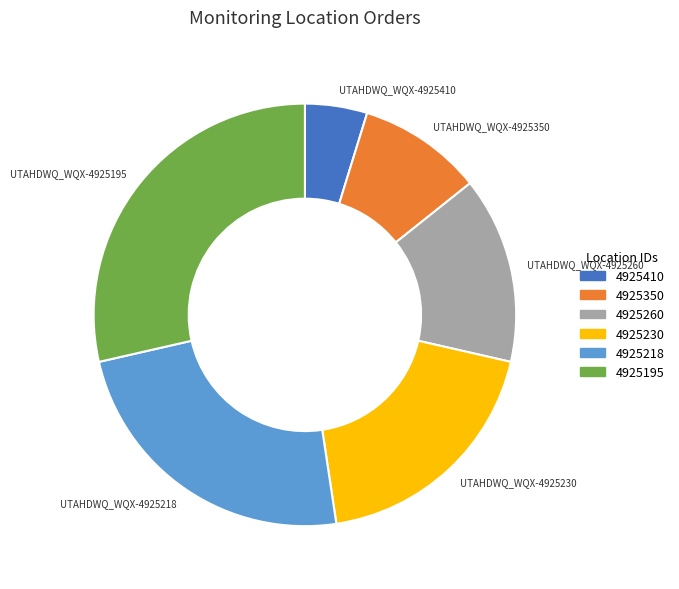

Do UTAHDWQ_WQX-4925260 and UTAHDWQ_WQX-4925350 together represent more than half of the pie?

No